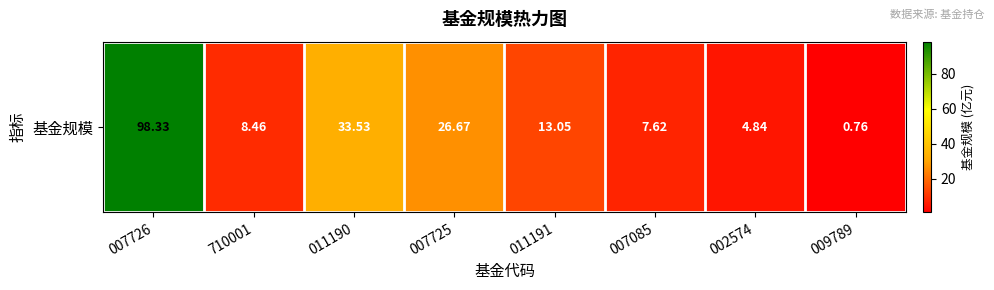

Is it true that the value at 009789 is 0.8?

True